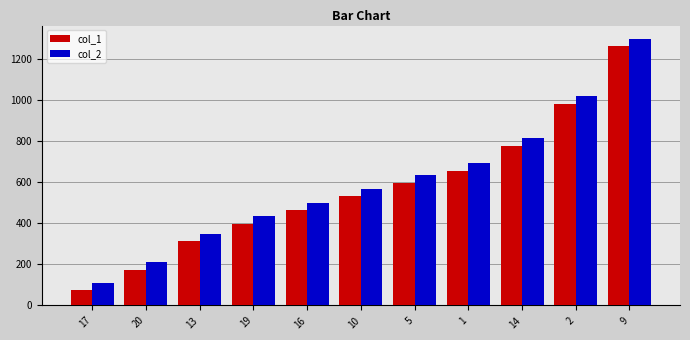

How many values in the col_2 series are below 570?

5